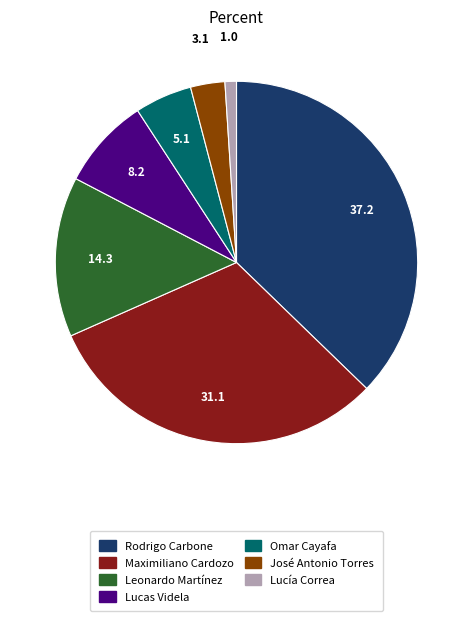

Count the number of slices in the pie.

7